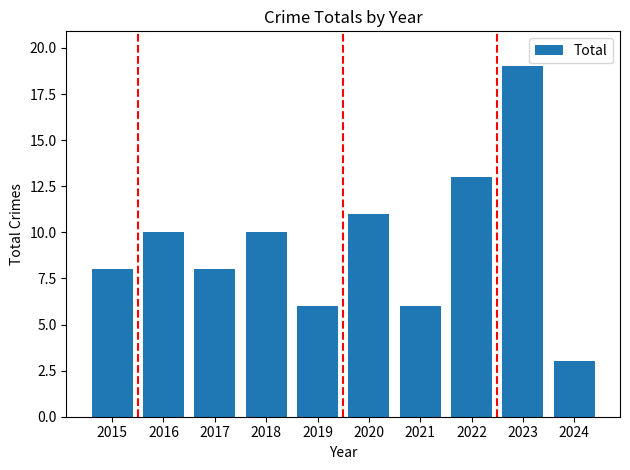

Reading left to right, transcribe all the data shown in this chart.

2015=8	2016=10	2017=8	2018=10	2019=6	2020=11	2021=6	2022=13	2023=19	2024=3